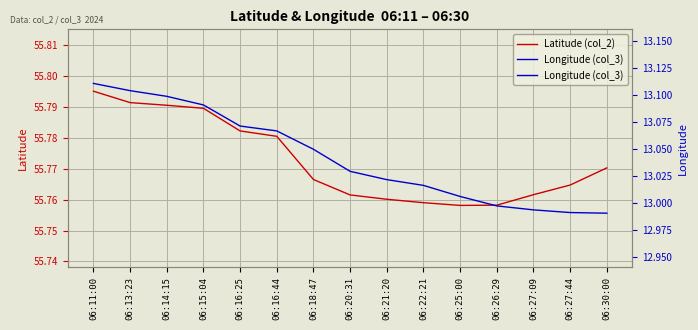

What is the minimum value for Longitude (col_3)?

13.0